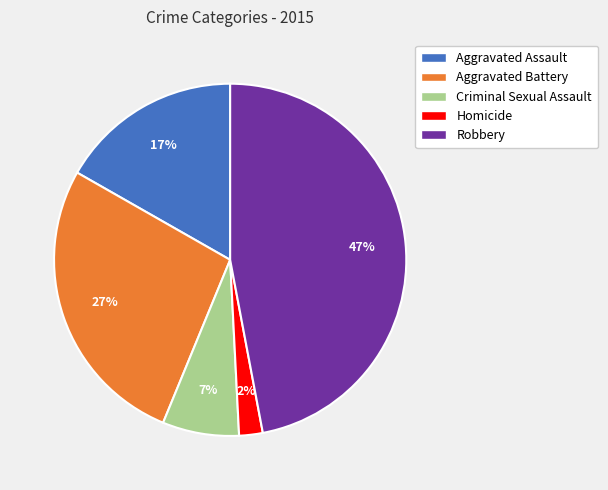

Does Aggravated Battery account for over 50% of the chart?

No